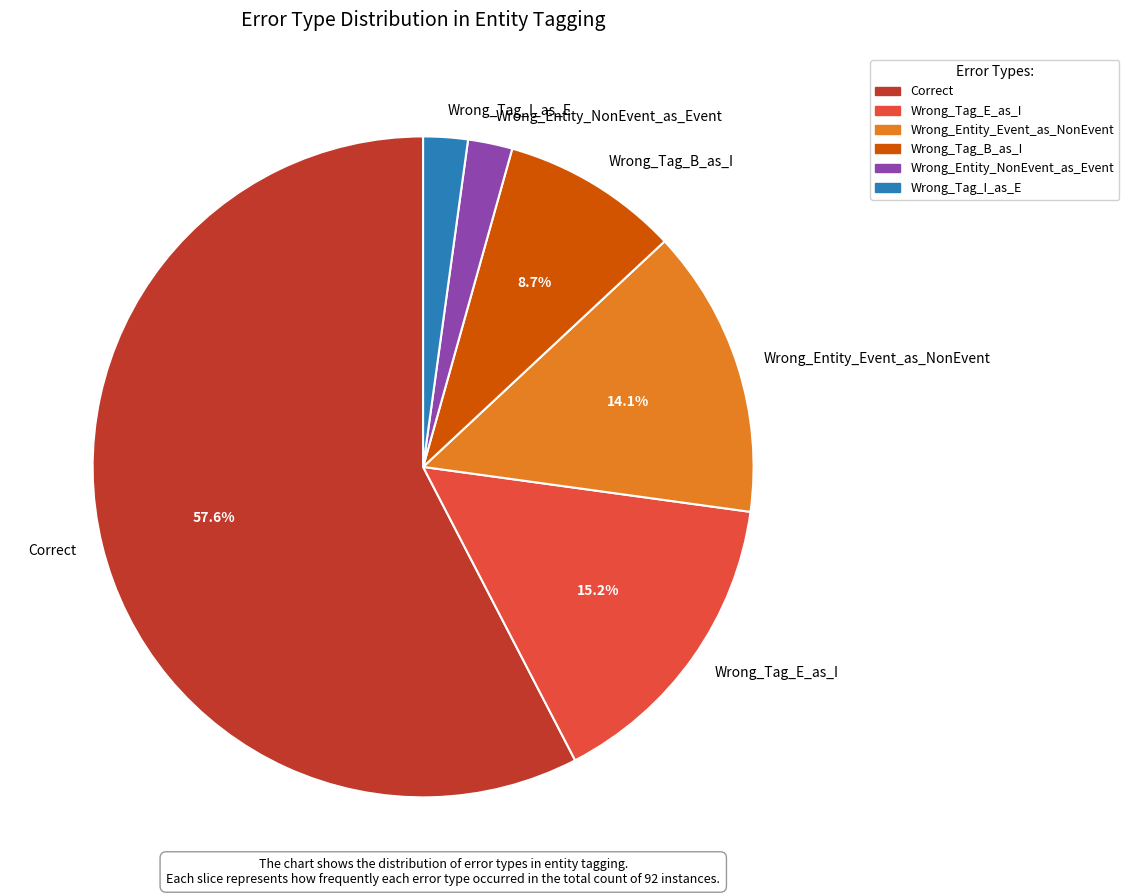

What percentage is the Wrong_Tag_B_as_I slice, to the nearest percent?

9%